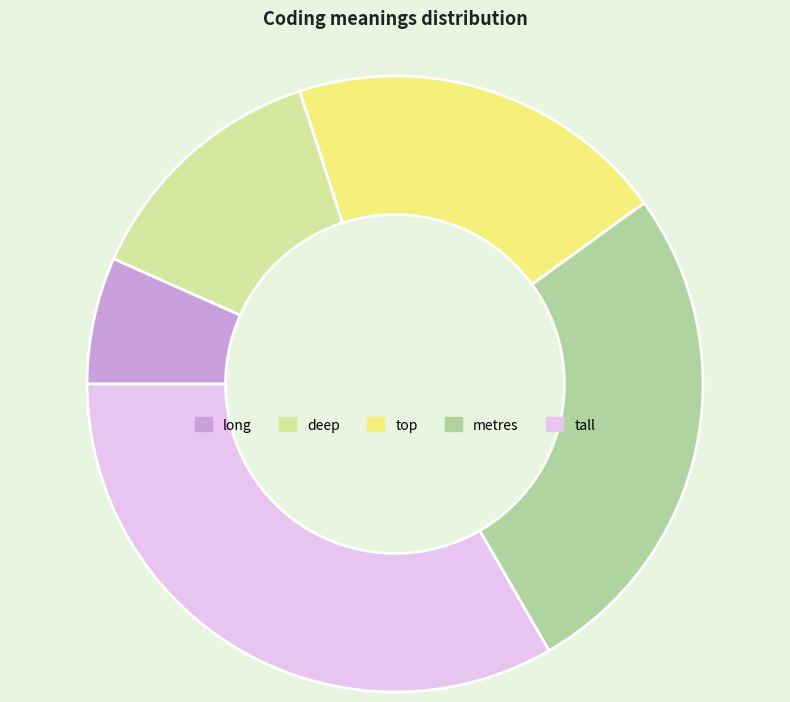

How many slices are in this pie chart?

5